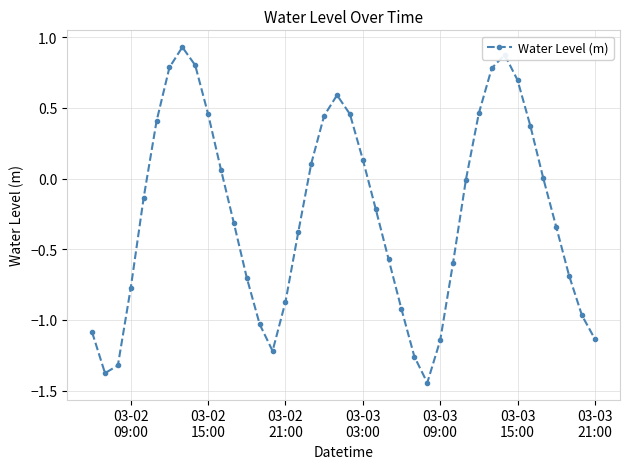

What is the difference between the maximum and minimum values?

2.4